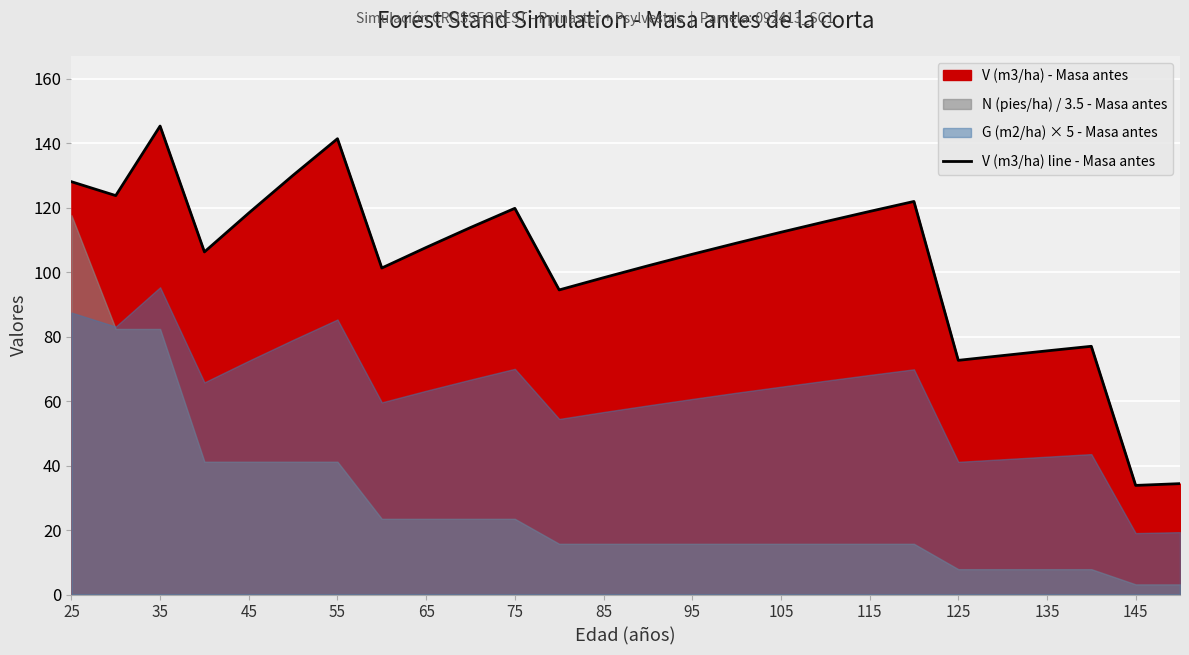

Which category has the highest value in the V (m3/ha) line - Masa antes series?

35